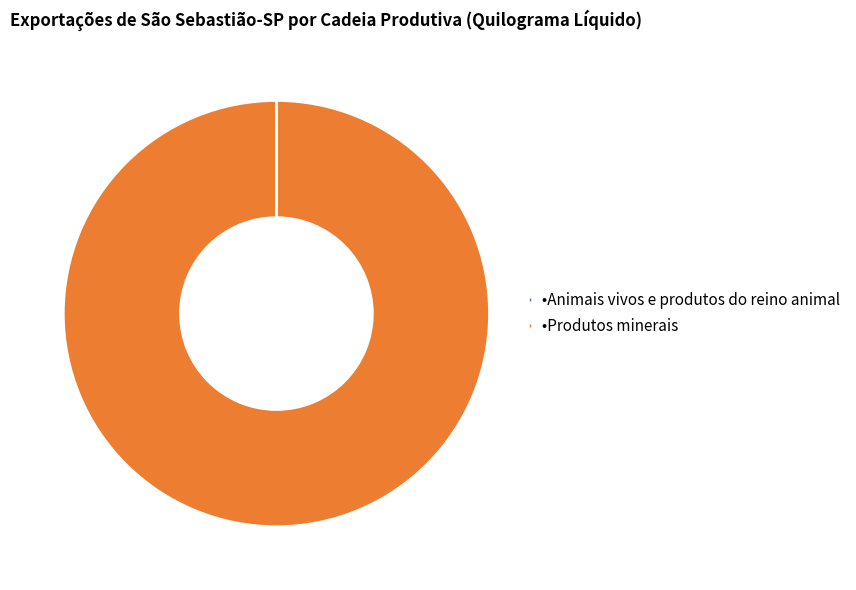

Is there any slice that represents more than half of the pie?

Yes